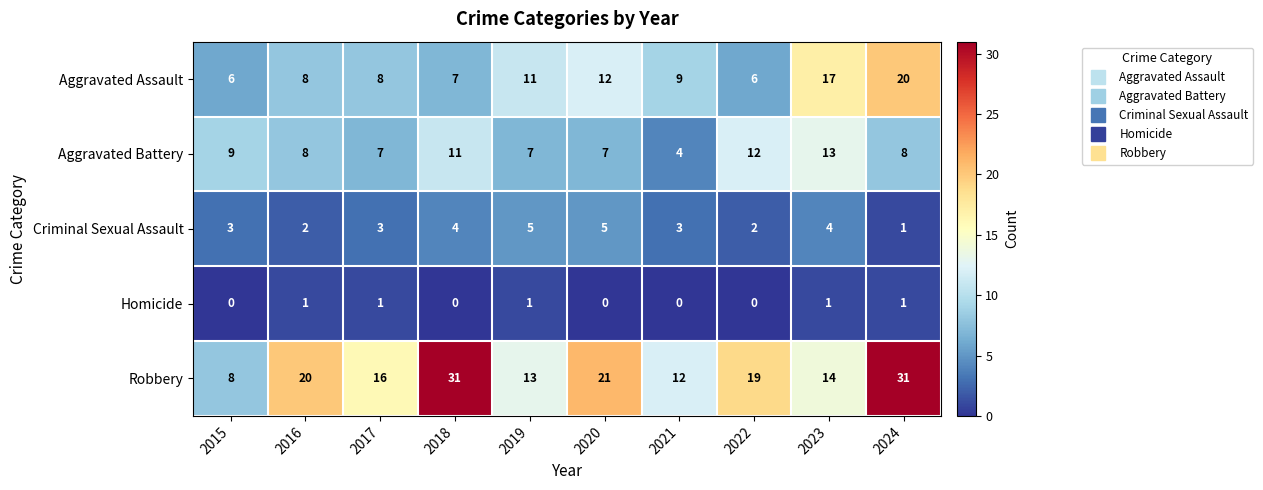

How many categories are shown in the chart?

10